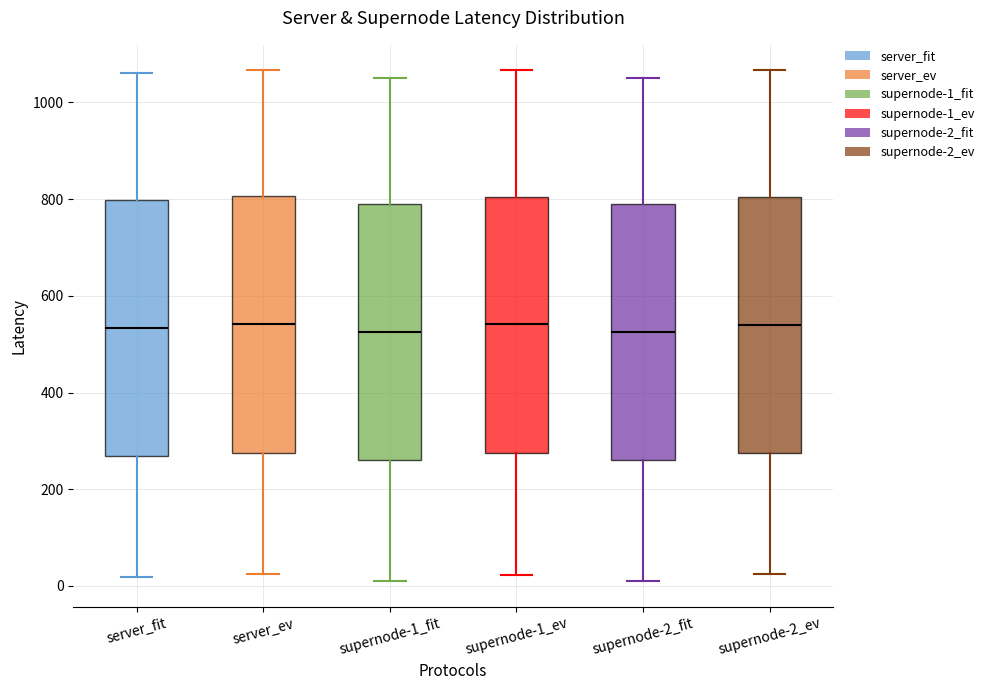

Where does the lower whisker of the box for server_ev end on the y-axis? The values are not printed on the chart, so give them approximately, as read against the axis.

20